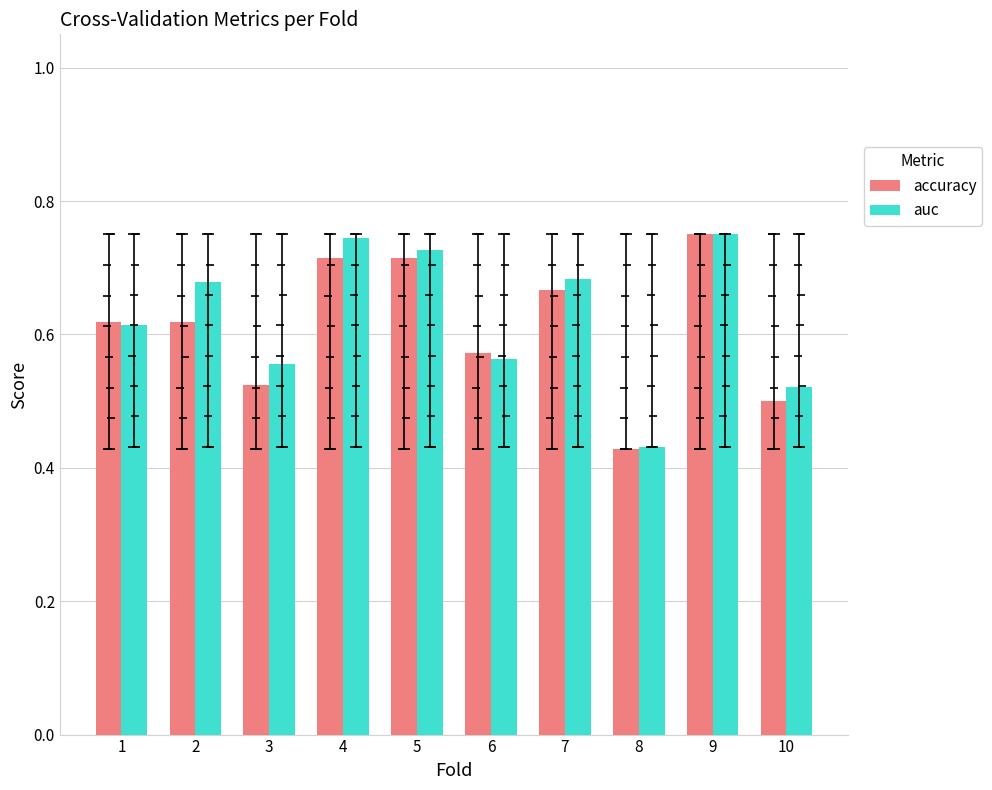

Which series has the largest total across all categories?

auc